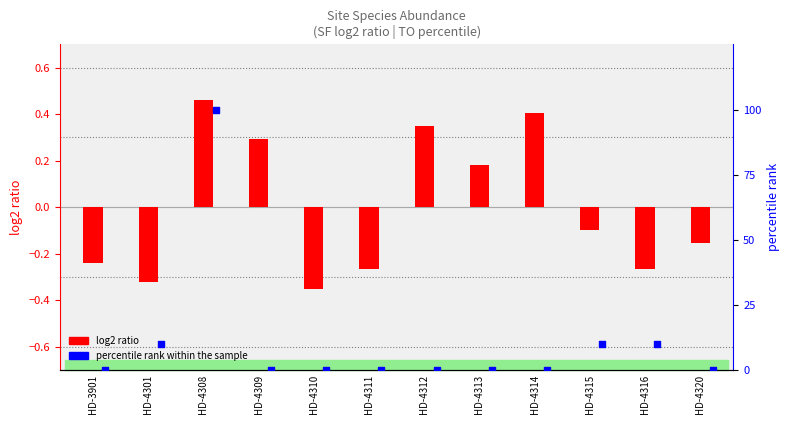

Which series contains the highest Y value?

percentile rank within the sample